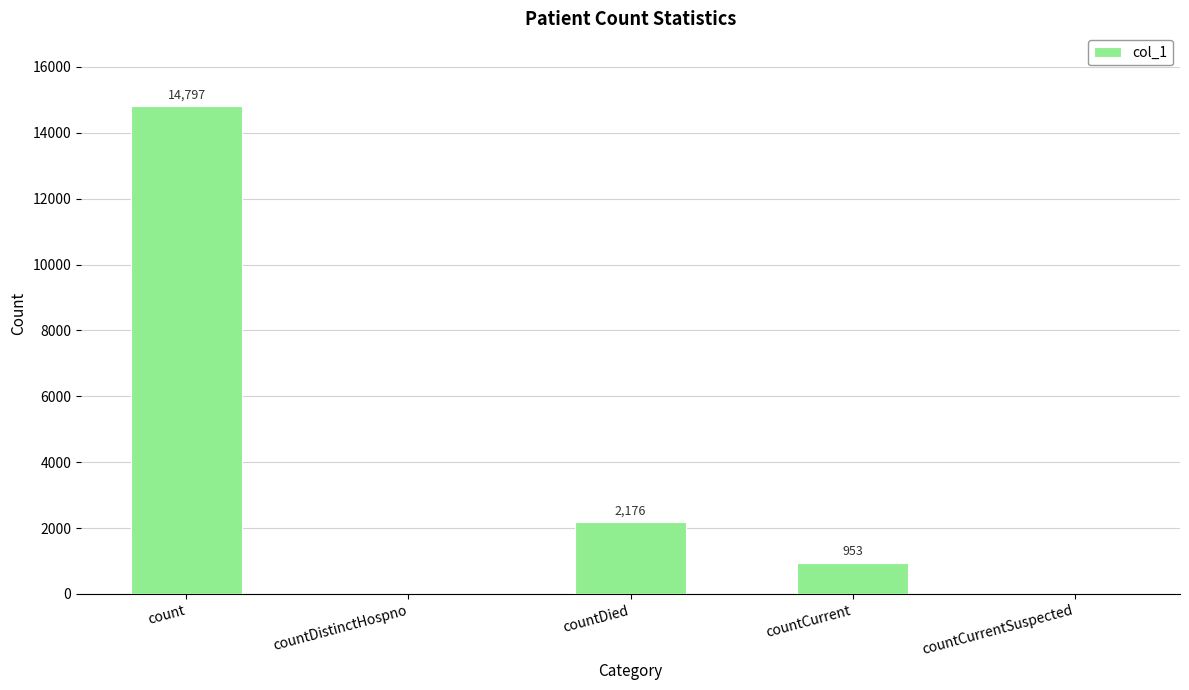

What is the sum of all values?

17926